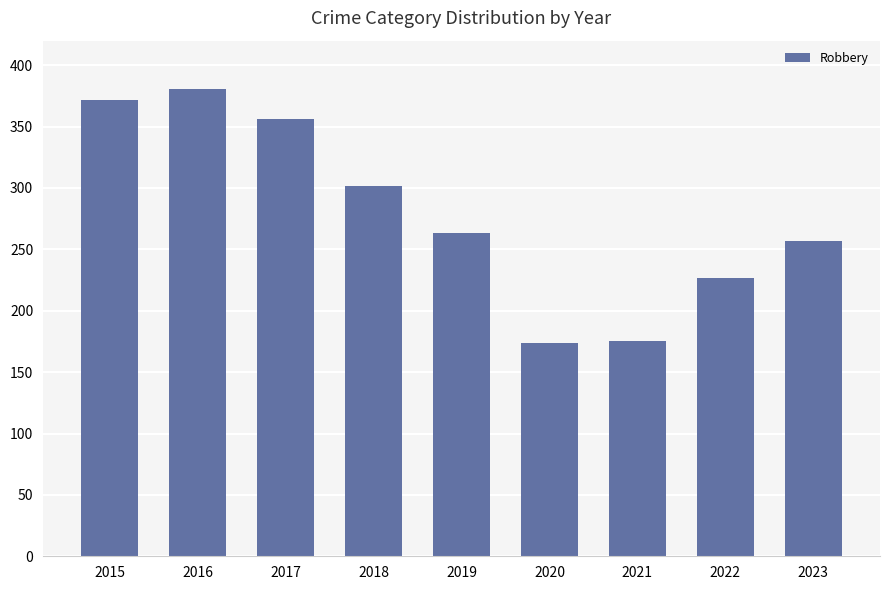

What is the value of the 9th bar from the left?

257